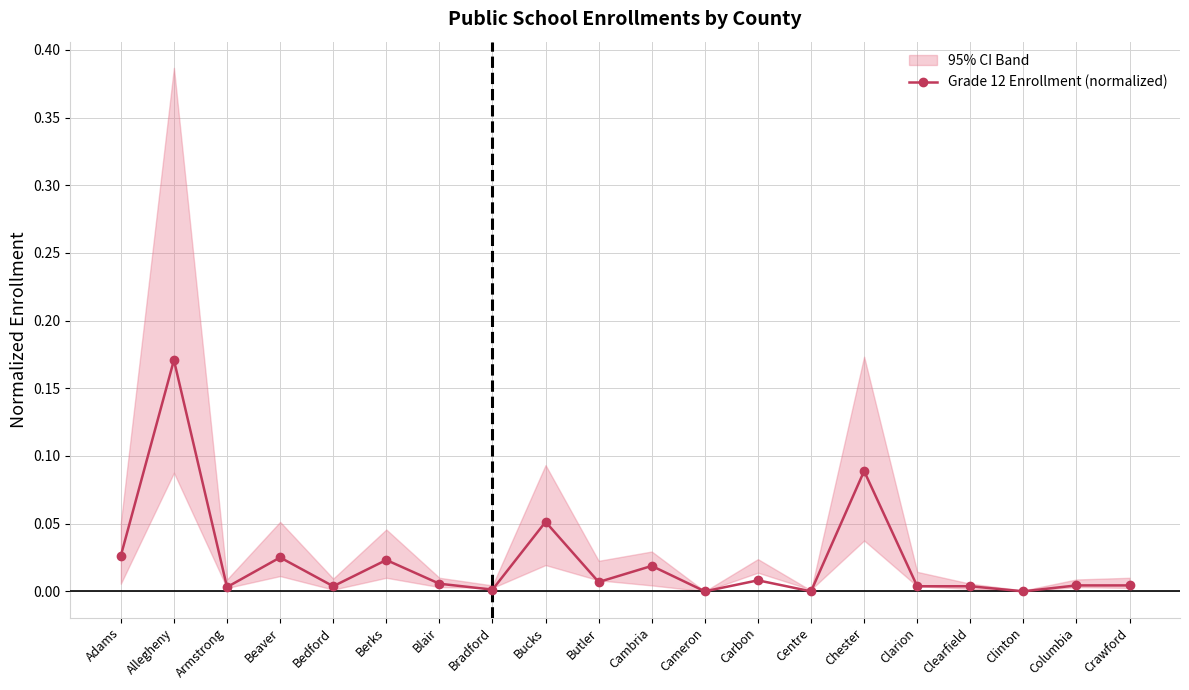

Rank the categories by value from highest to lowest.

Allegheny, Chester, Bucks, Adams, Beaver, Berks, Cambria, Carbon, Butler, Blair, Columbia, Crawford, Bedford, Clarion, Clearfield, Armstrong, Bradford, Cameron, Centre, Clinton